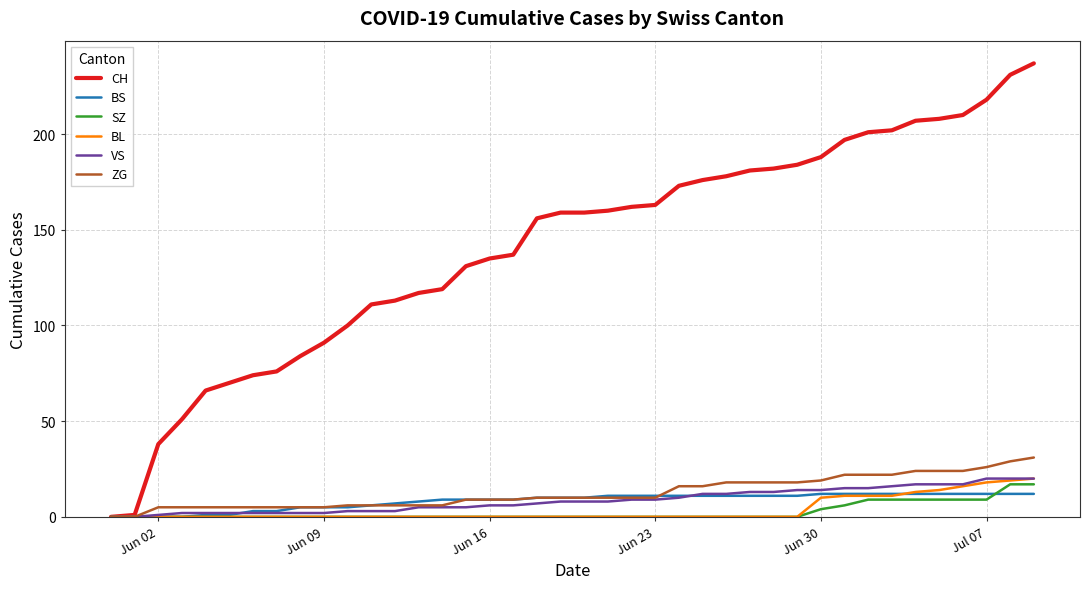

What is the maximum value shown in the chart?

237